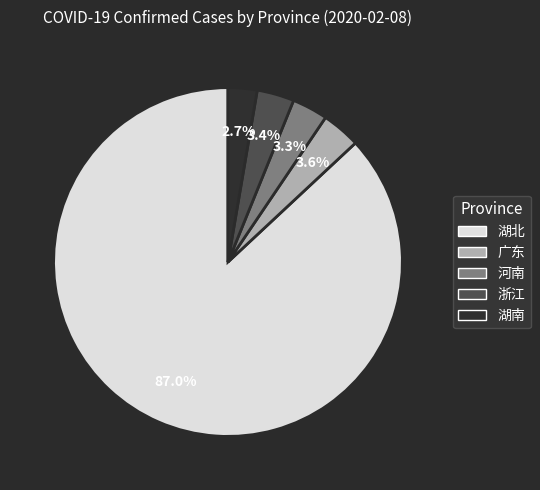

Is it true that 广东 is 4% of the pie?

True